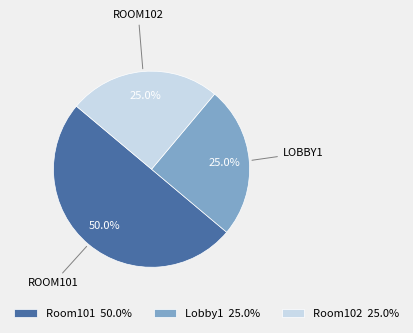

Does Room102 25.0% account for over 50% of the chart?

No